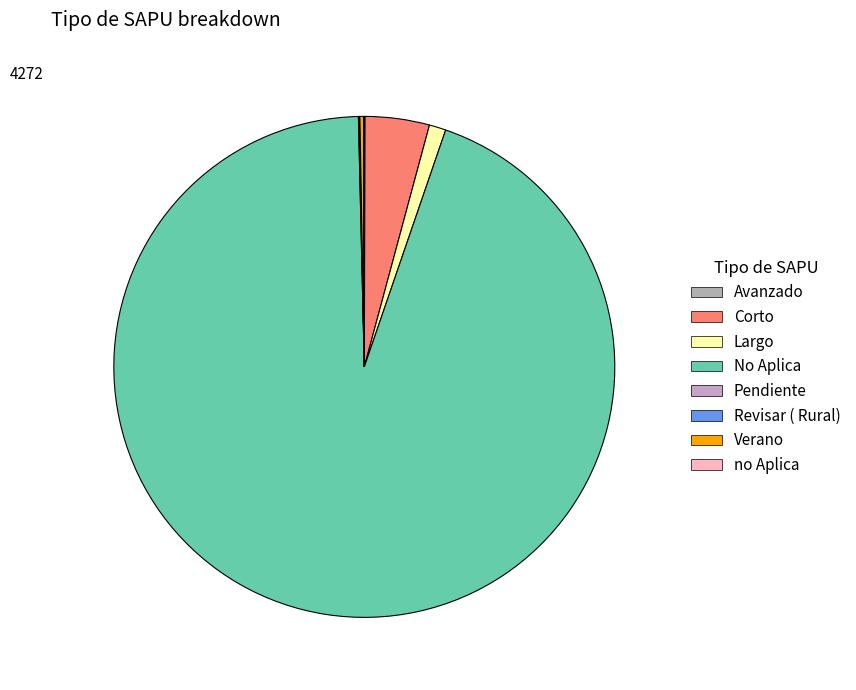

Is No Aplica the majority of the pie?

Yes